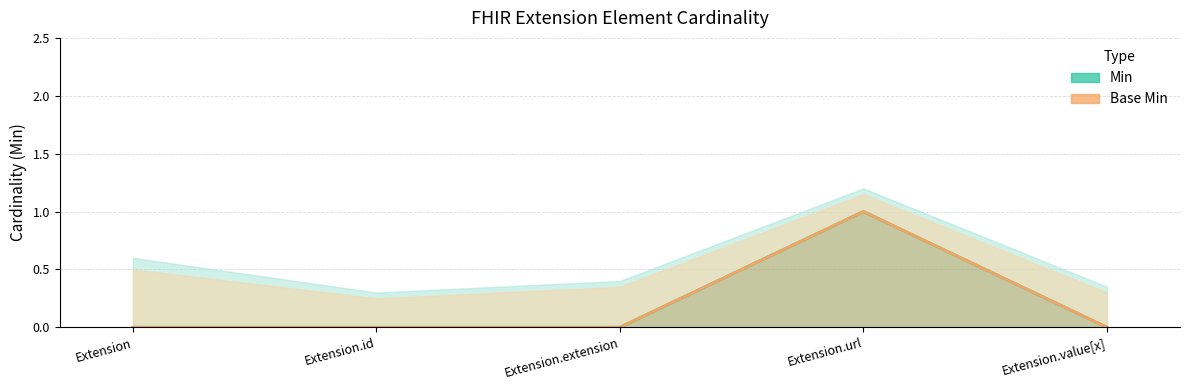

Reading left to right, list all the values displayed in this chart.

Min: 0	0	0	1	0
Base Min: 0	0	0	1	0